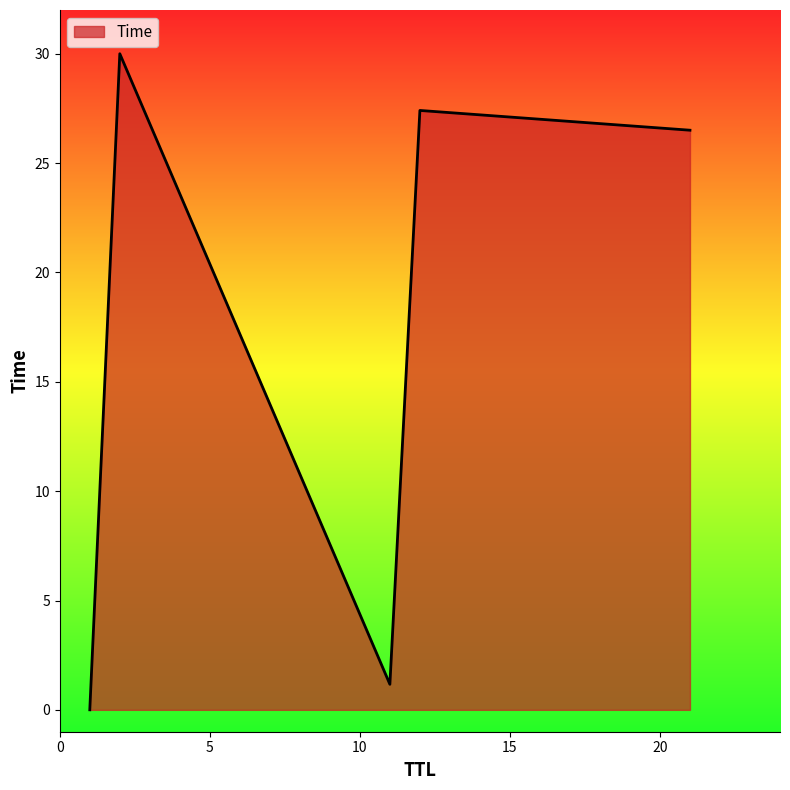

What is the maximum value shown in the chart?

30.0